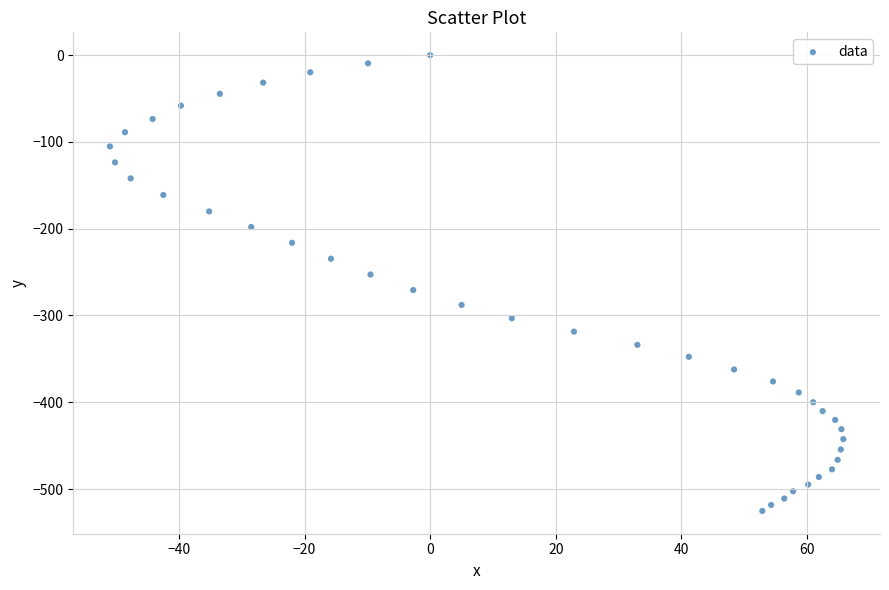

What is the range of X values (max minus min)?

116.8